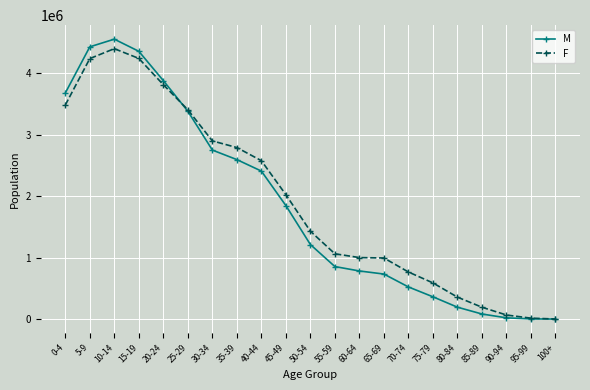

At which category is the sum across all series the highest?

10-14